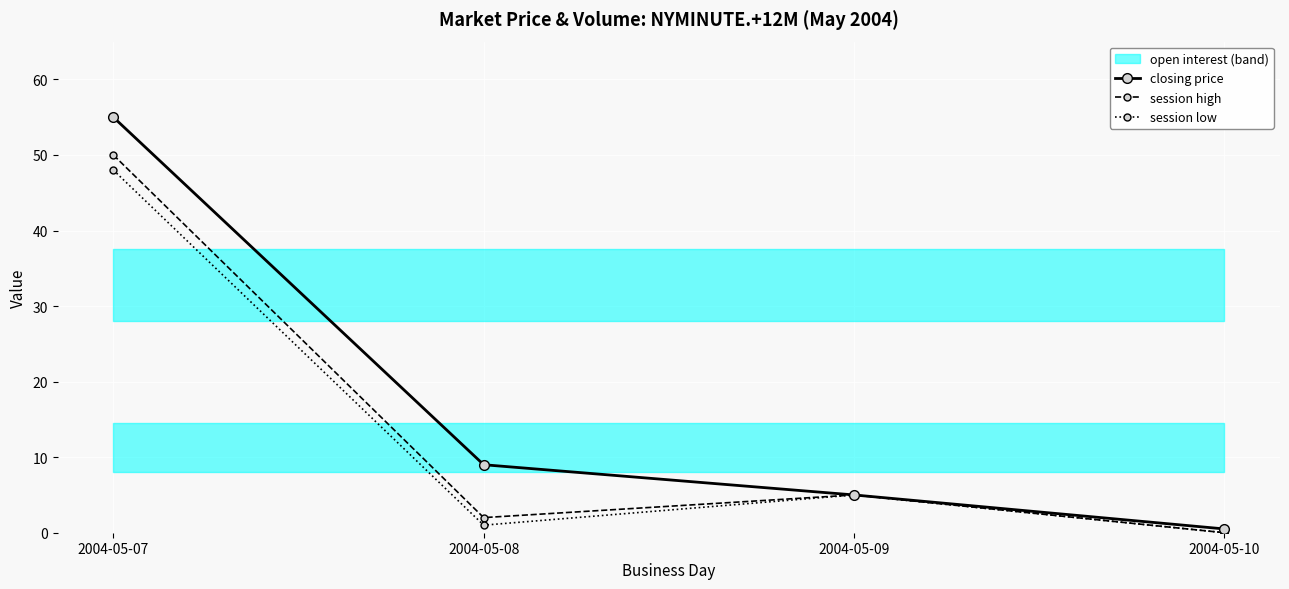

Where is the first local minimum for session high?

2004-05-08